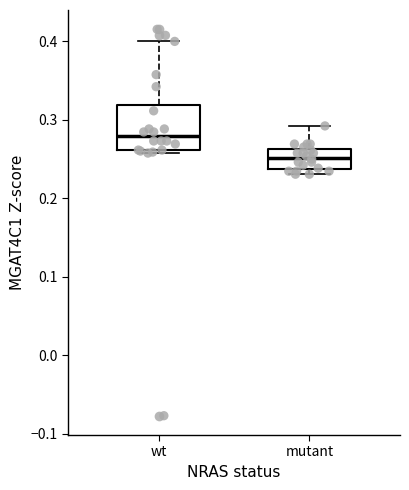

Which box is the tallest, from its lower edge to its upper edge?

wt